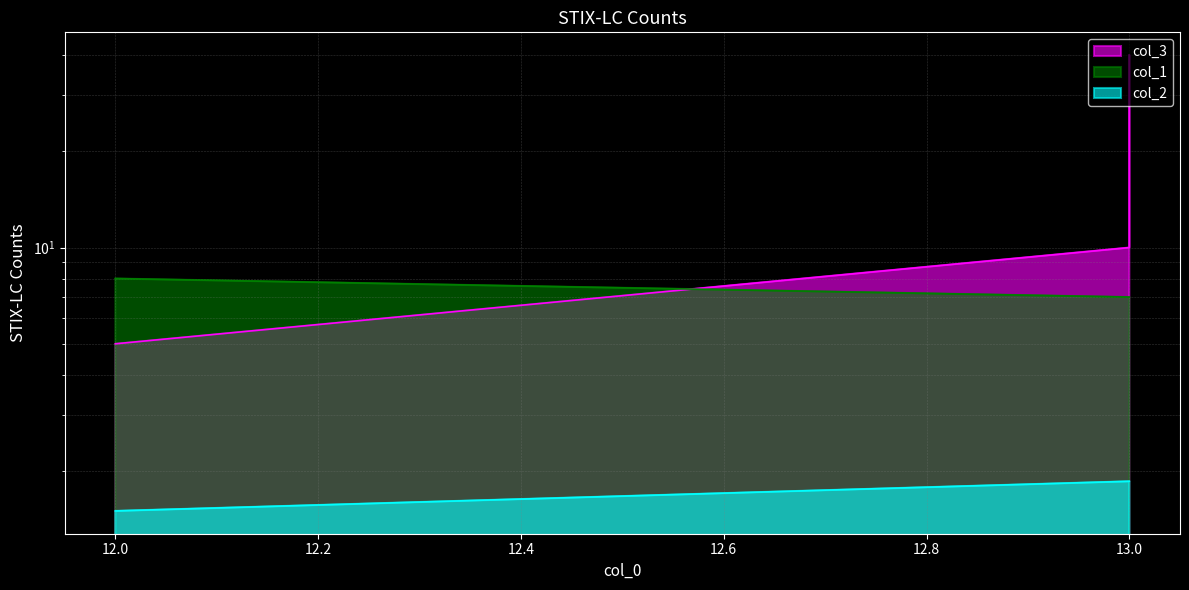

True or false: col_1 has a value of 7.0 at 13.

True